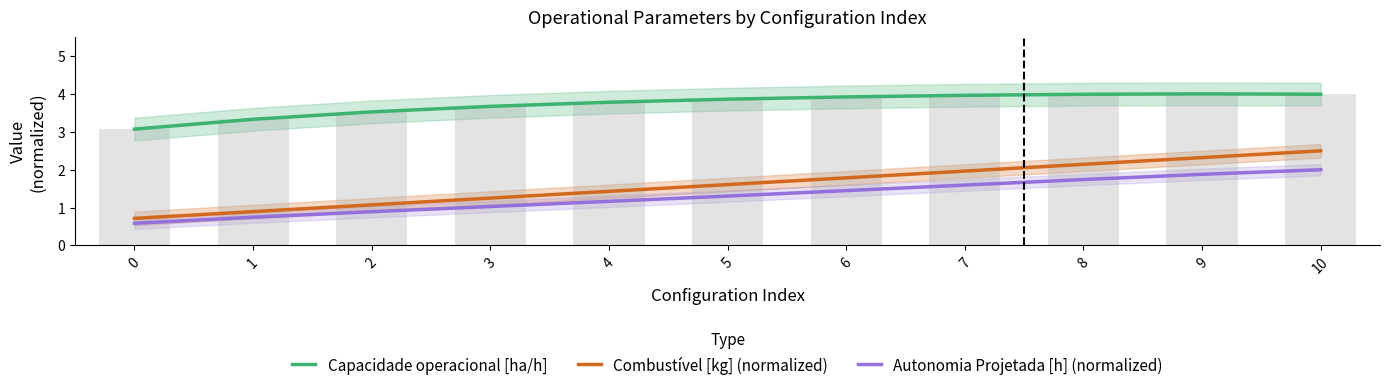

The Combustível [kg] (normalized) series shows 1.2 at 10. True or false?

False